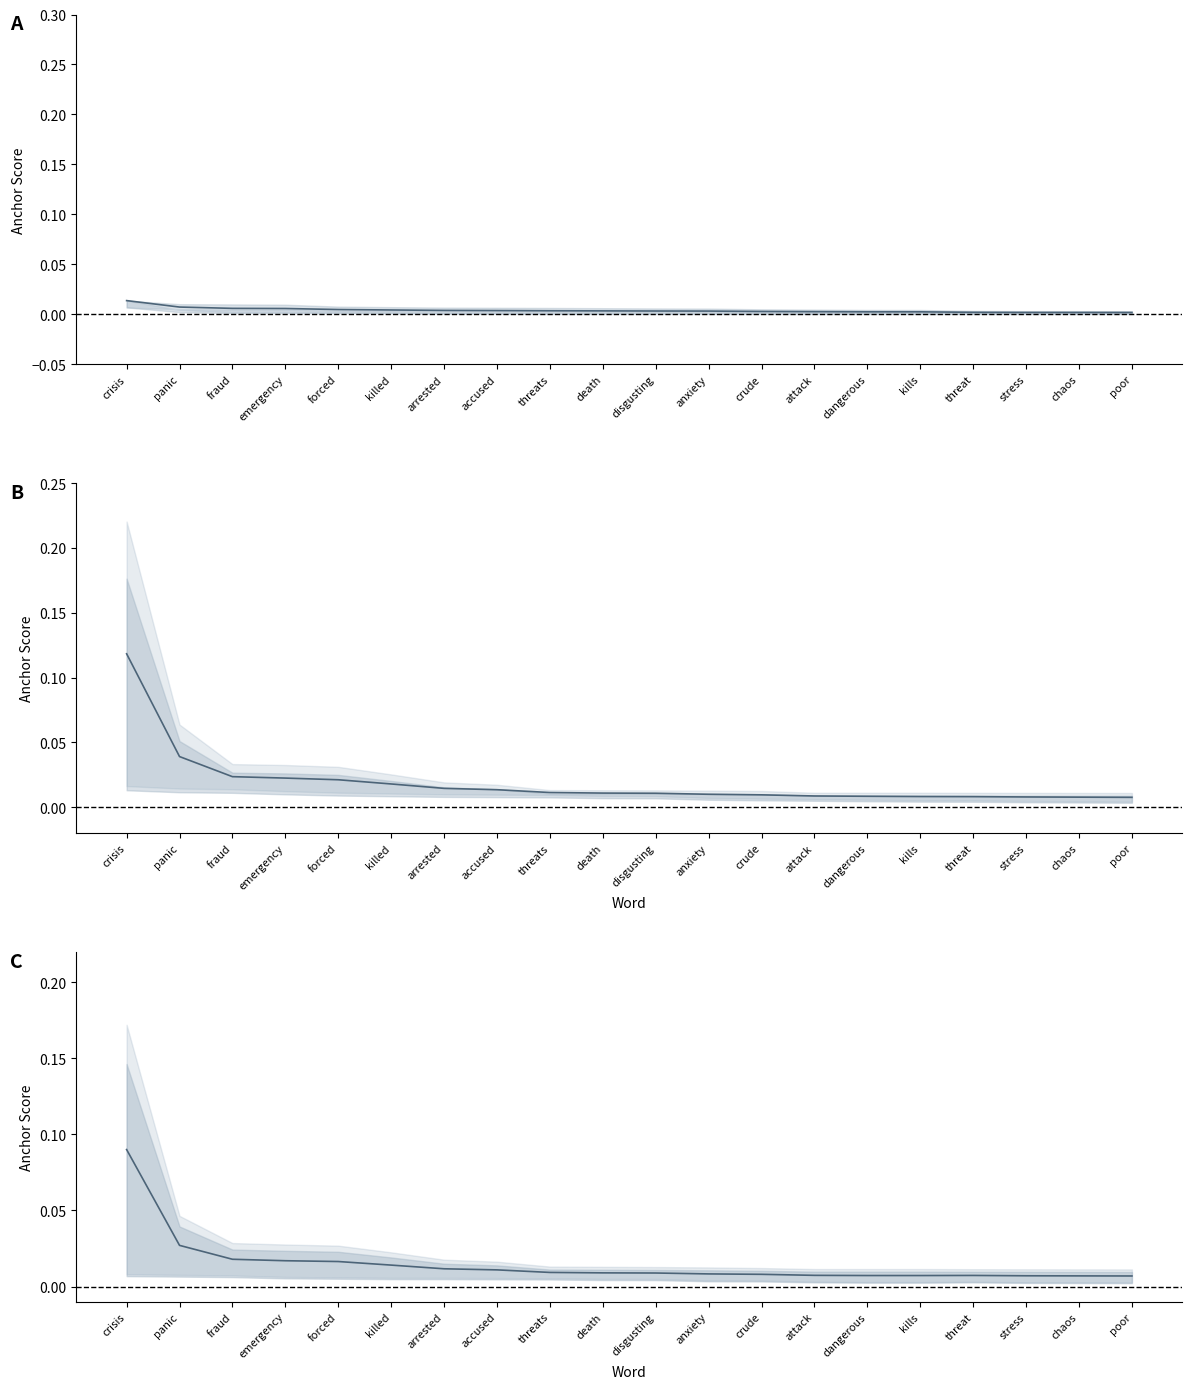

Reading left to right, list all the values displayed in this chart.

0.95 midpoint: 0.0	0.0	0.0	0.0	0.0	0.0	0.0	0.0	0.0	0.0	0.0	0.0	0.0	0.0	0.0	0.0	0.0	0.0	0.0	0.0
0.8 midpoint: 0.1	0.0	0.0	0.0	0.0	0.0	0.0	0.0	0.0	0.0	0.0	0.0	0.0	0.0	0.0	0.0	0.0	0.0	0.0	0.0
0.65 midpoint: 0.1	0.0	0.0	0.0	0.0	0.0	0.0	0.0	0.0	0.0	0.0	0.0	0.0	0.0	0.0	0.0	0.0	0.0	0.0	0.0